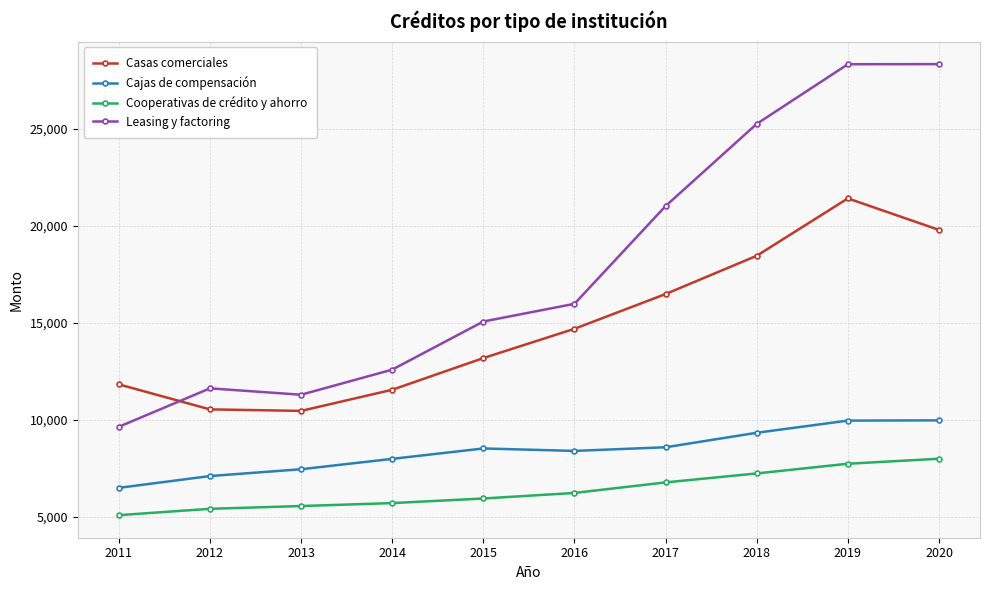

What is the highest value of the Leasing y factoring series?

28347